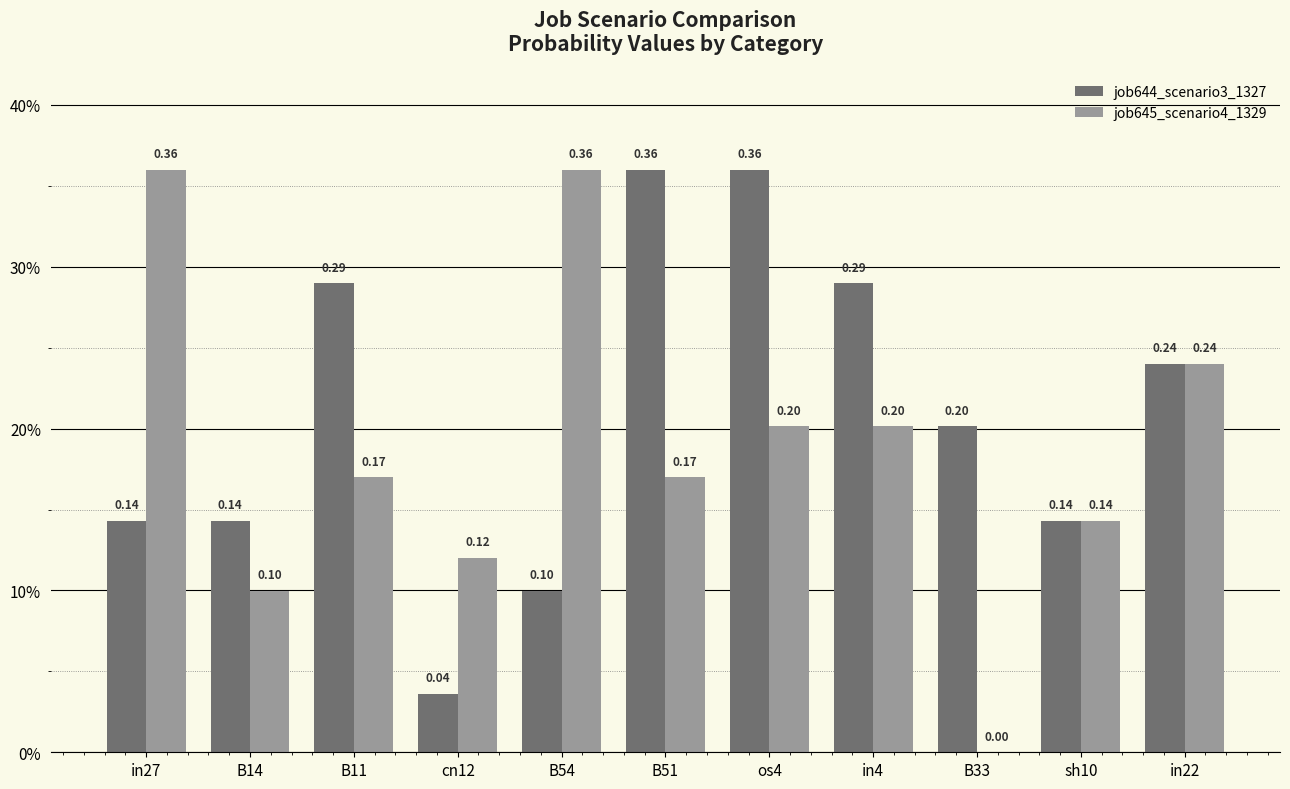

What is the total value across all series at B33?

0.2